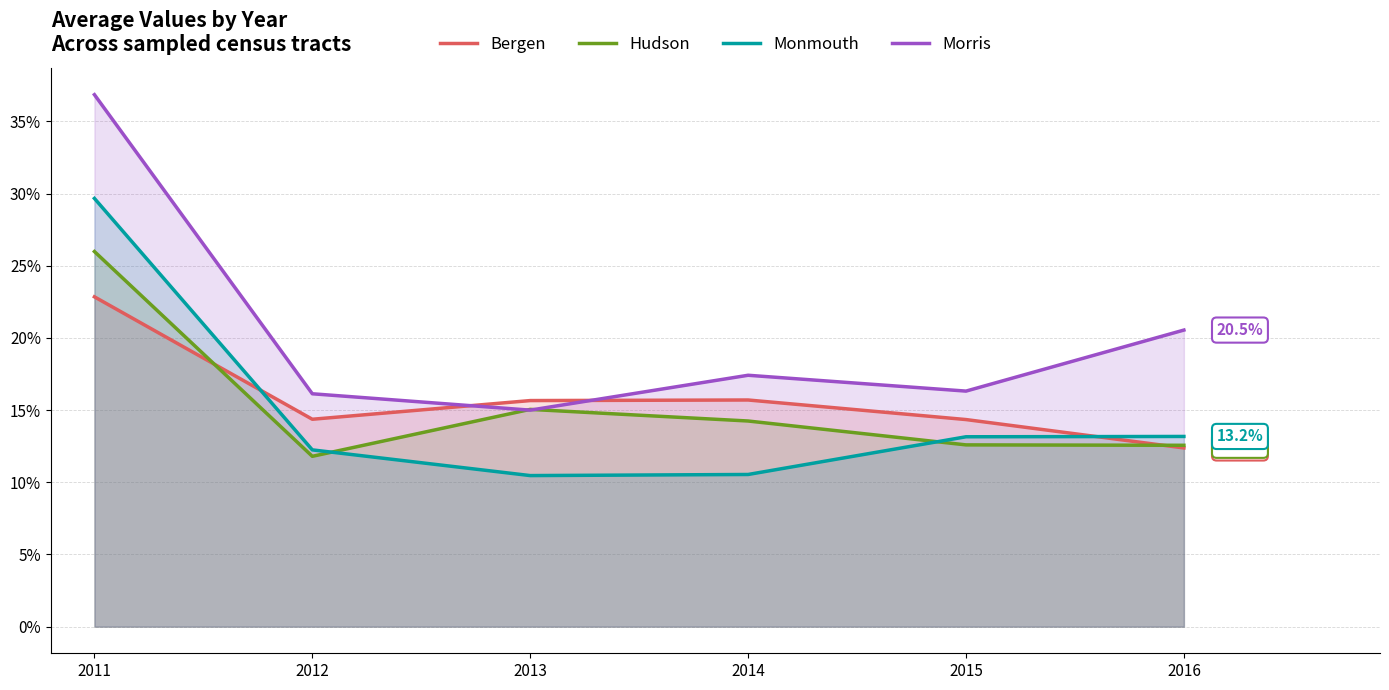

What is the value of the Monmouth point at the 6th from the left?

13.2